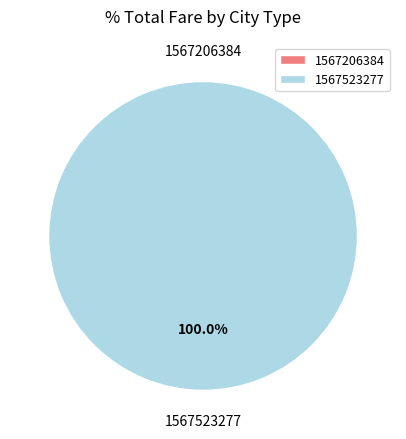

What is the largest slice in the pie chart?

1567523277